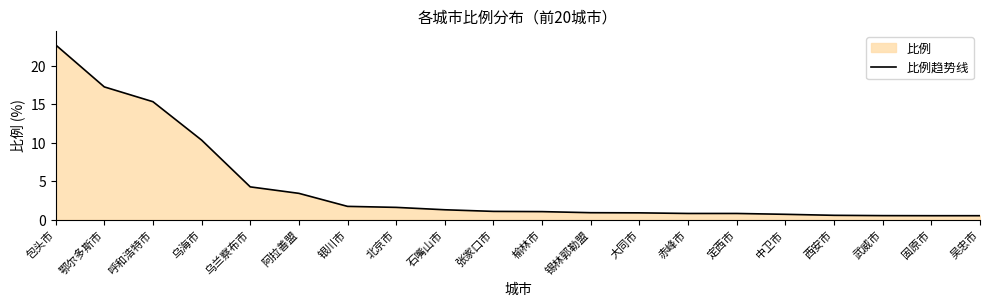

Where does the data first go above 1?

包头市